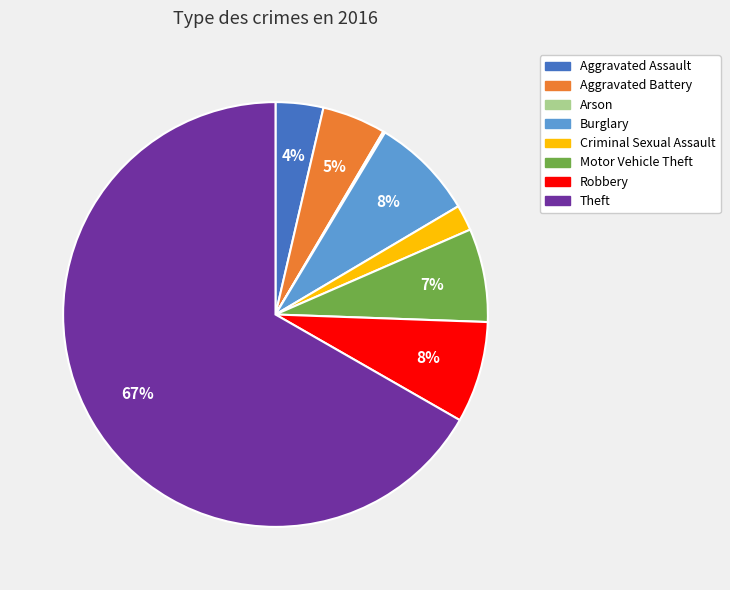

To the nearest percent, what percentage of the pie is Aggravated Assault?

4%